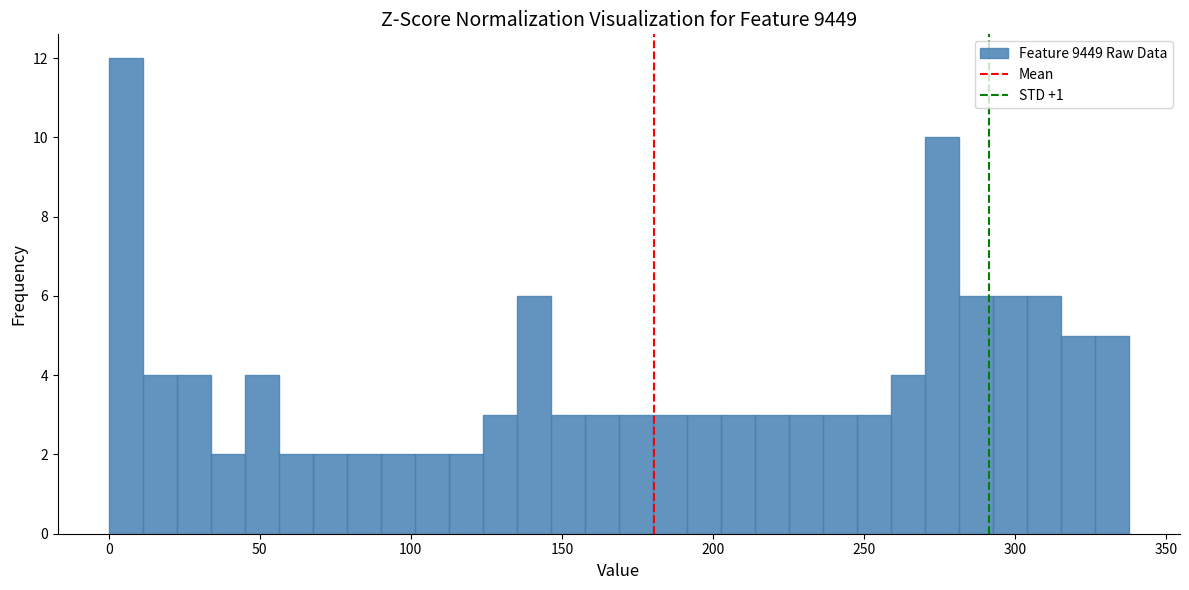

Read against the x-axis, roughly where is the centre of the tallest bar?

5